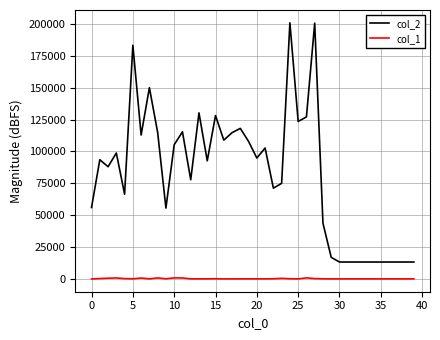

List the series in order of their peak value, lowest first.

col_1, col_2